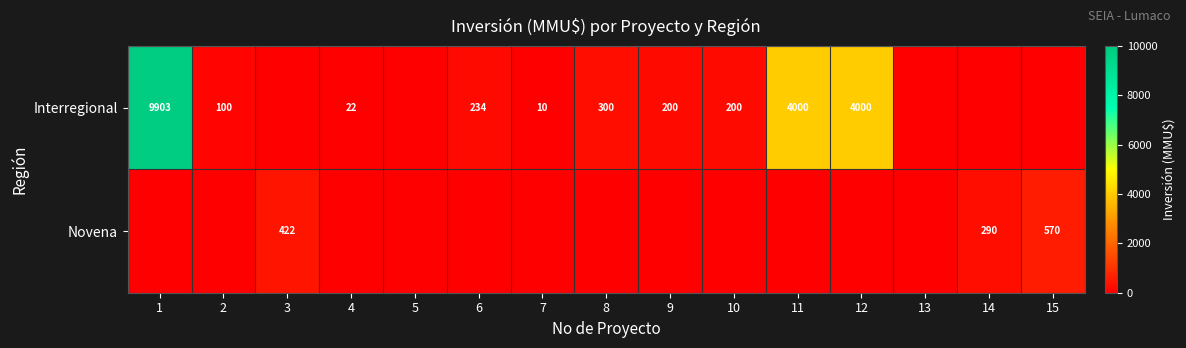

The value of Interregional at 8 is 80. True or false?

False